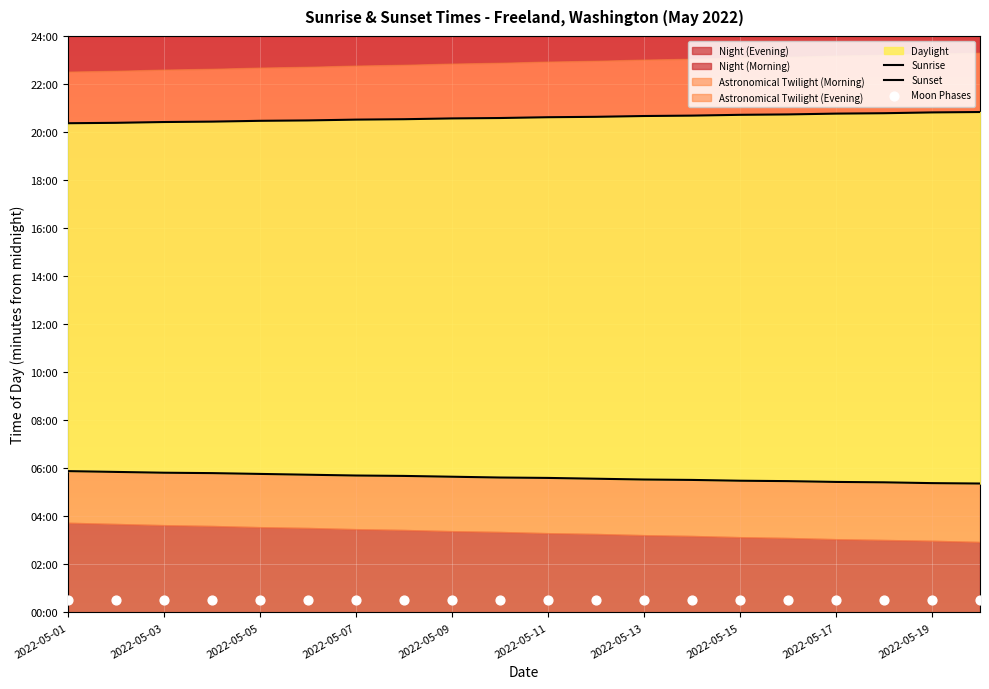

At which category is the sum across all series the highest?

2022-05-01